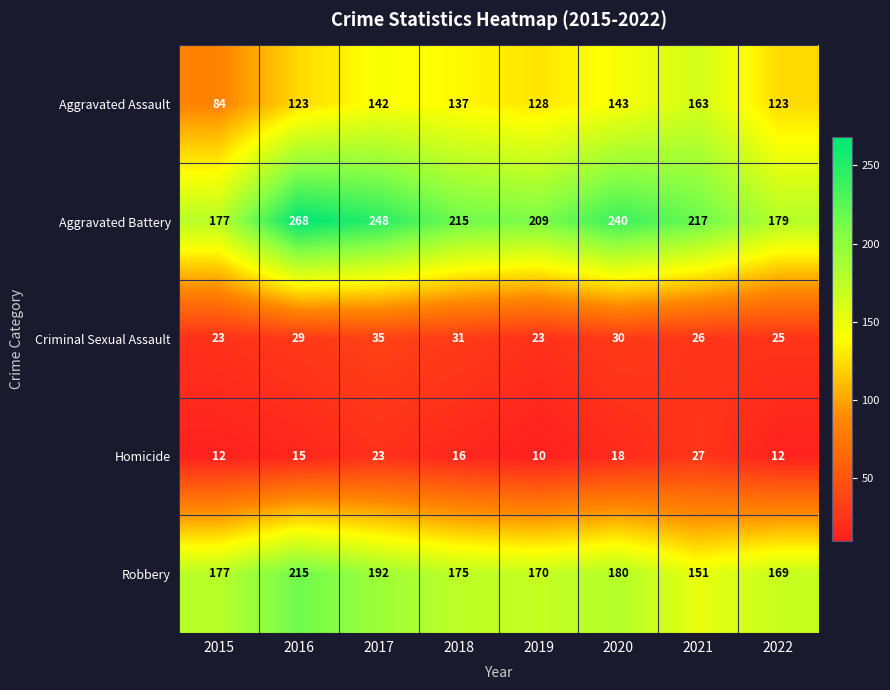

What is the greatest value displayed?

268